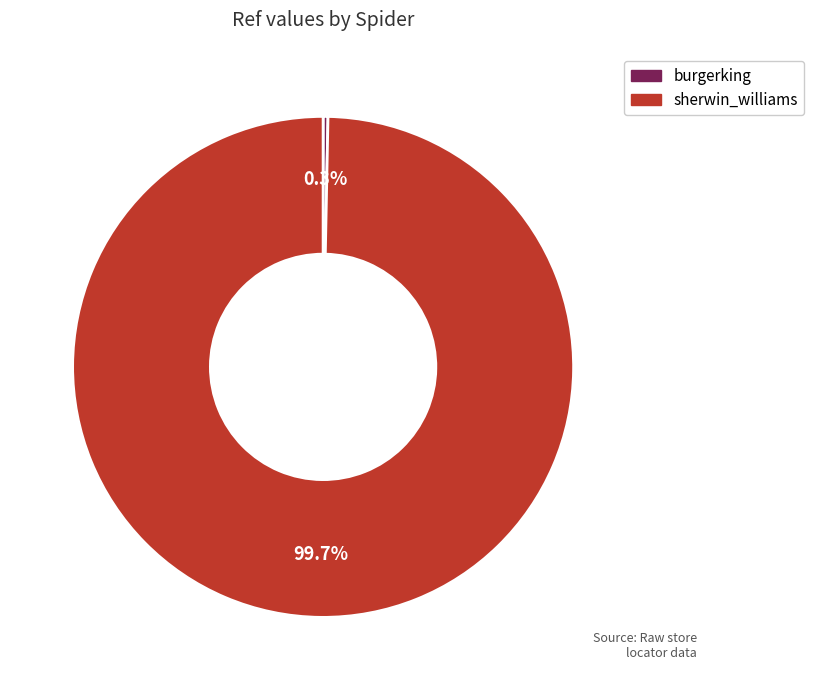

Between burgerking and sherwin_williams, which is larger?

sherwin_williams